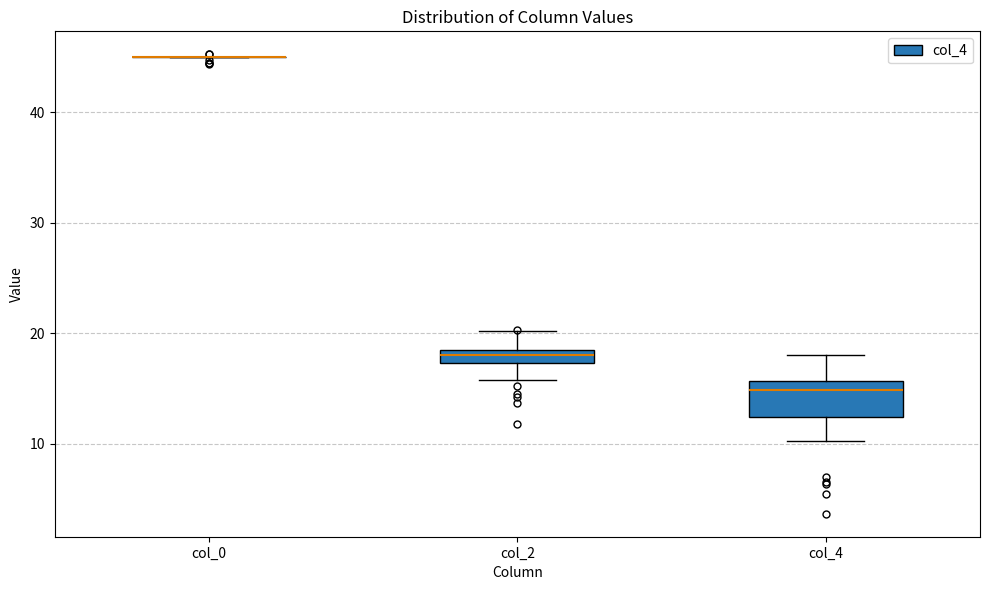

Comparing the boxes themselves (not the whiskers), which one is the tallest?

col_4